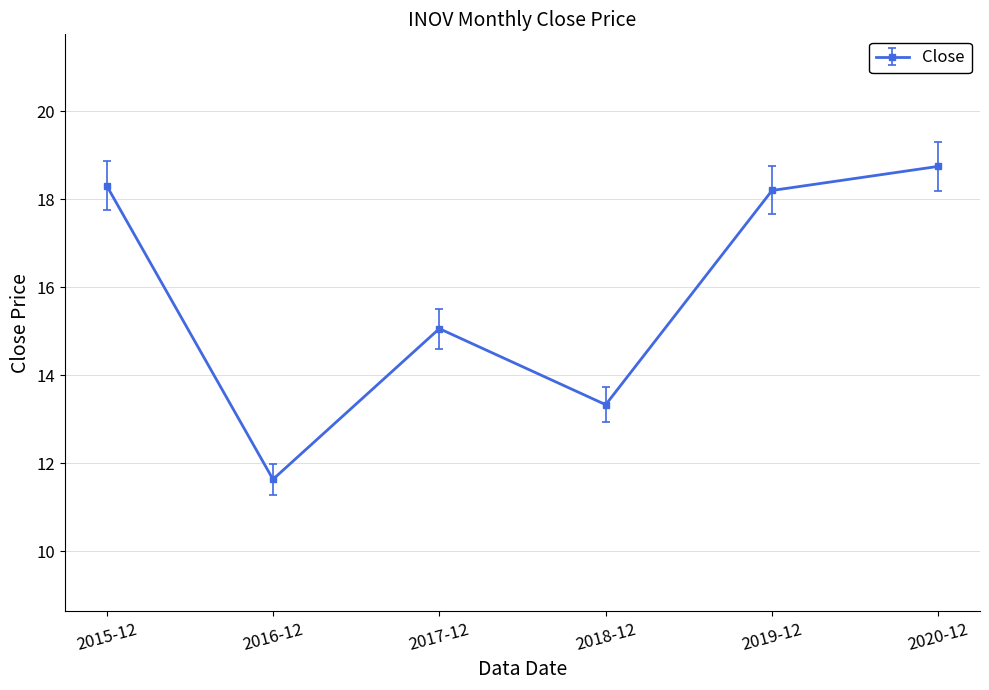

What position from the left is 2020-12?

6